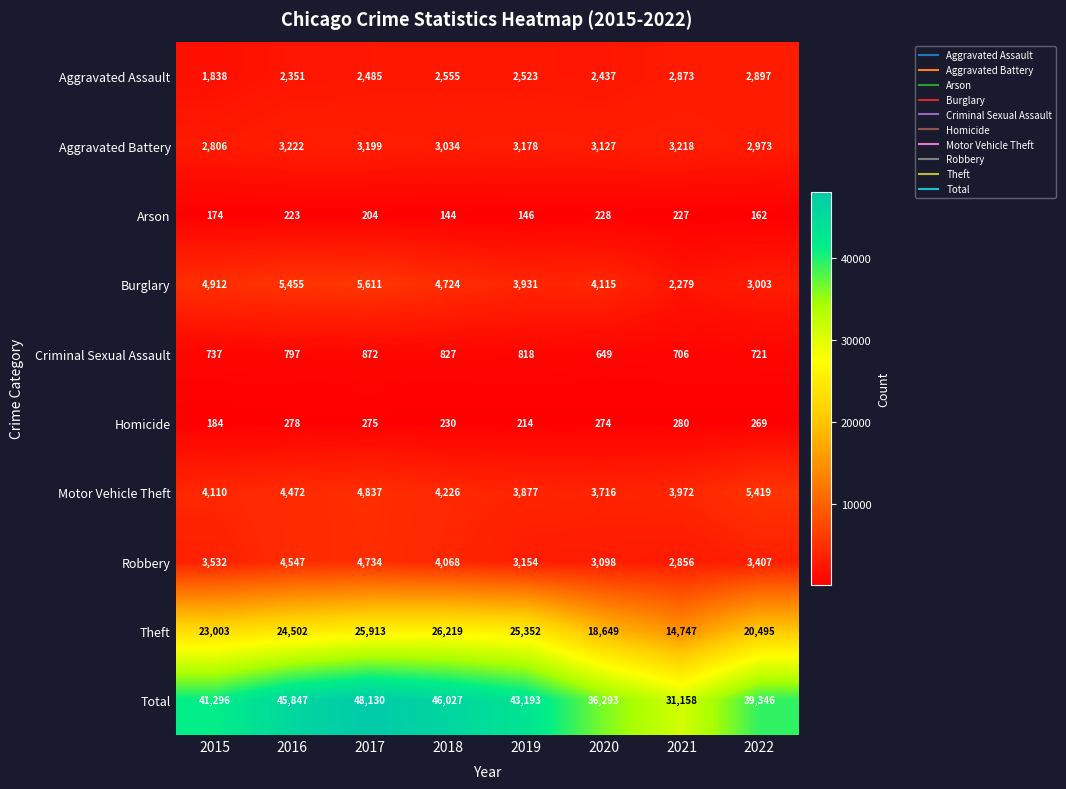

Rank the series at 2015 from lowest to highest value.

Arson, Homicide, Criminal Sexual Assault, Aggravated Assault, Aggravated Battery, Robbery, Motor Vehicle Theft, Burglary, Theft, Total